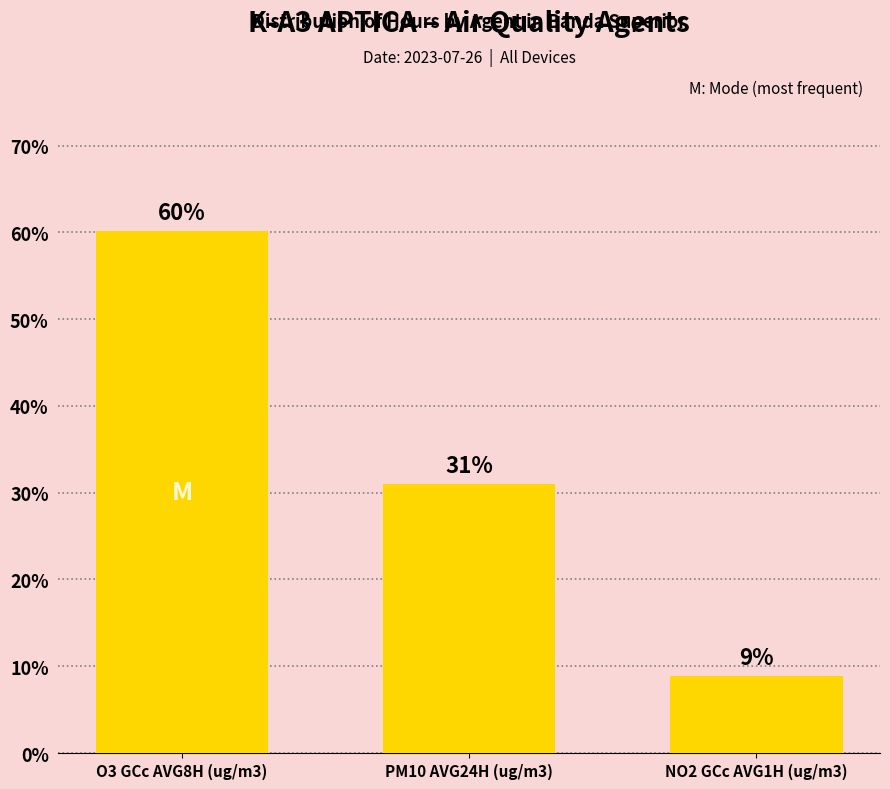

What is the sum of all values?

100.0